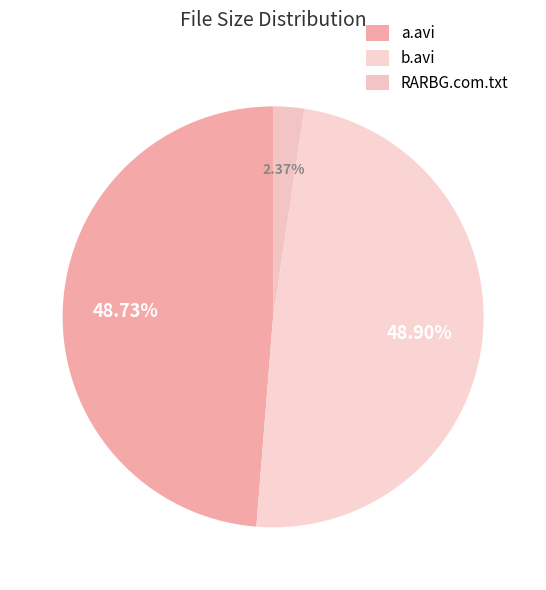

How many slices are in this pie chart?

3